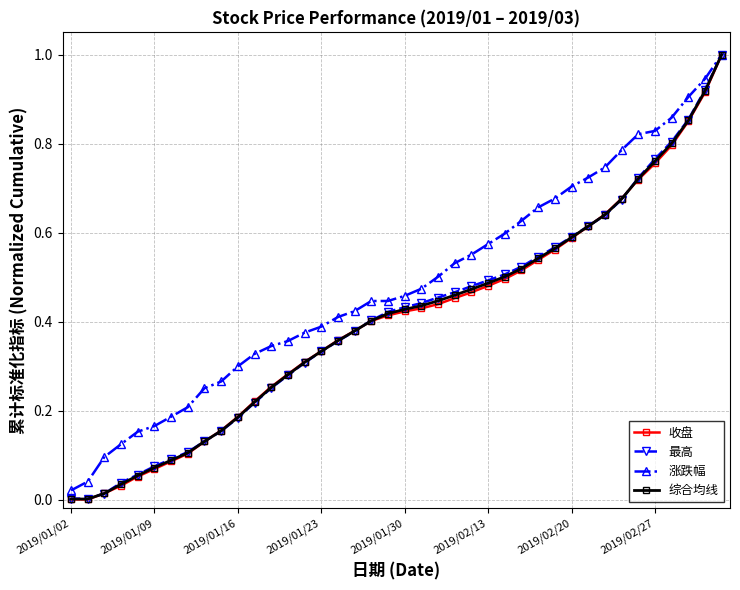

At which category does the chart reach its minimum across all series?

2019/01/02